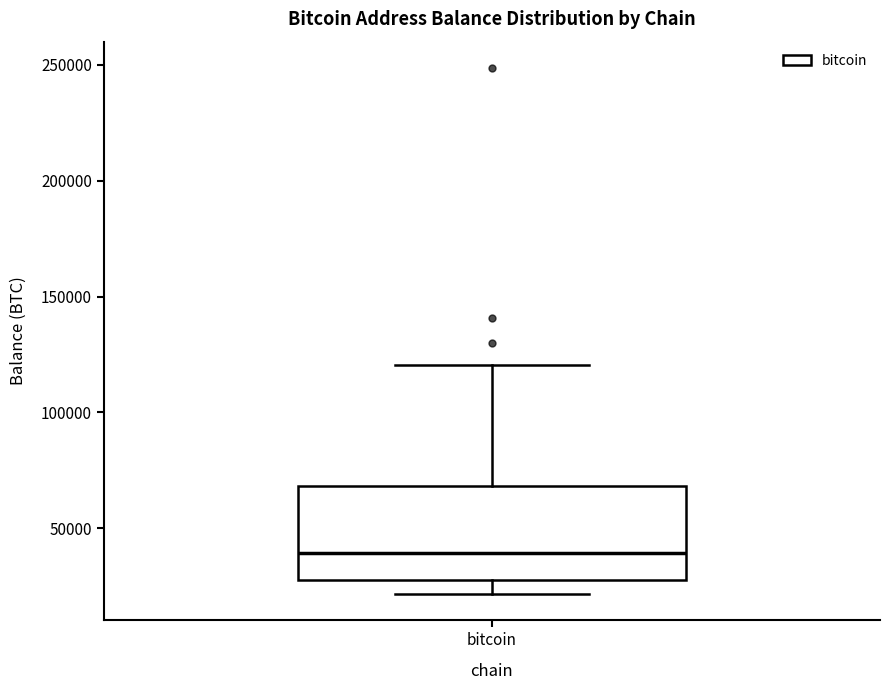

Read this box plot against the y-axis: the position of the median line, the range covered by the box, and the ends of both whiskers. The values are not printed on the chart, so give them approximately, as read against the axis.

median 40000, box 30000 to 70000, whiskers 20000 to 120000